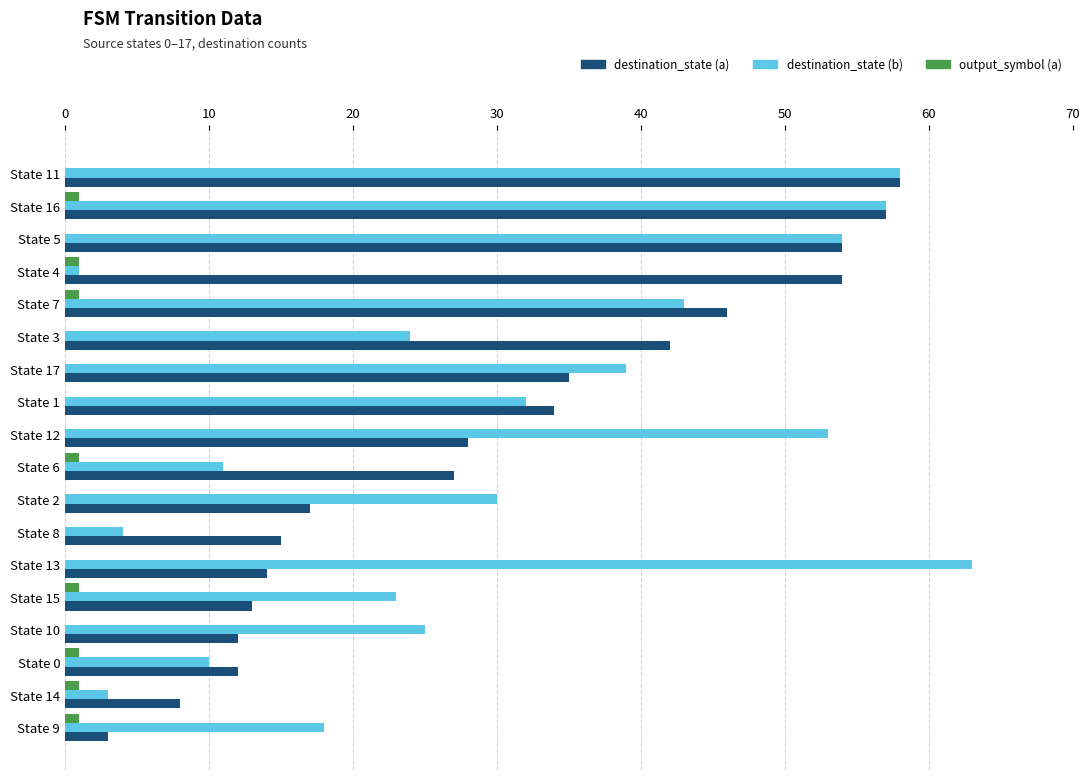

What is the total value across all series at State 5?

108